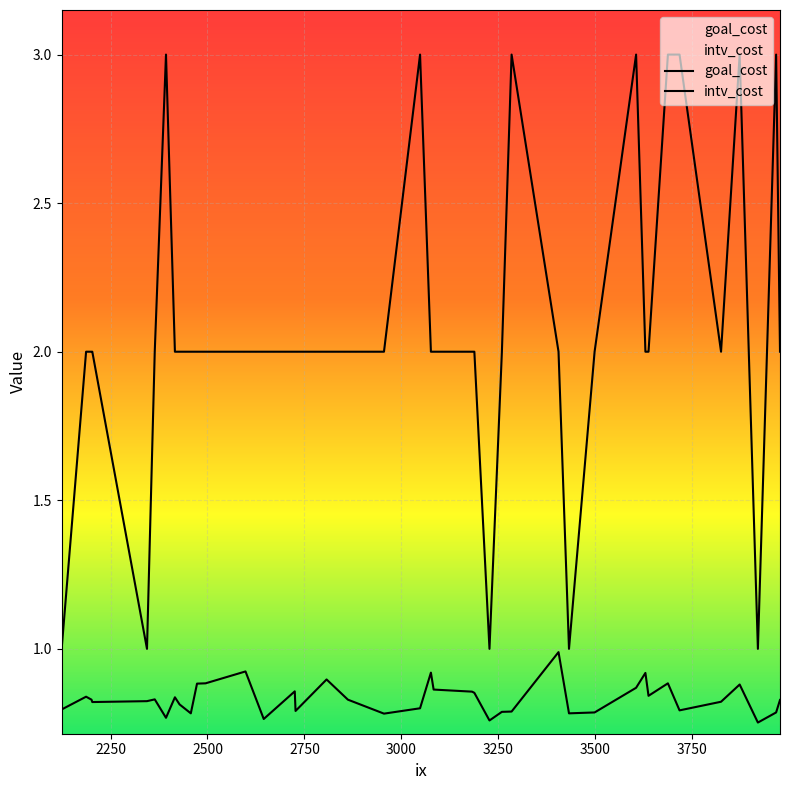

True or false: goal_cost and intv_cost cross at least once.

False